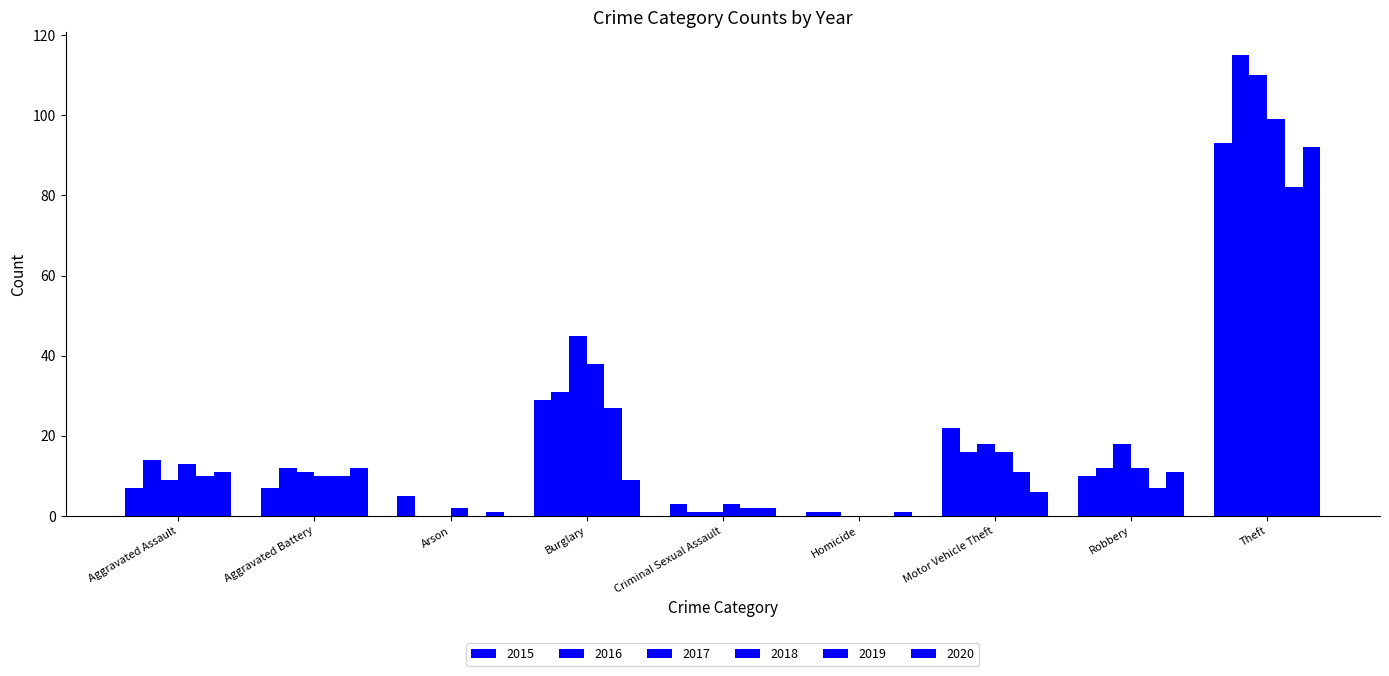

Count the number of data series in this chart.

6